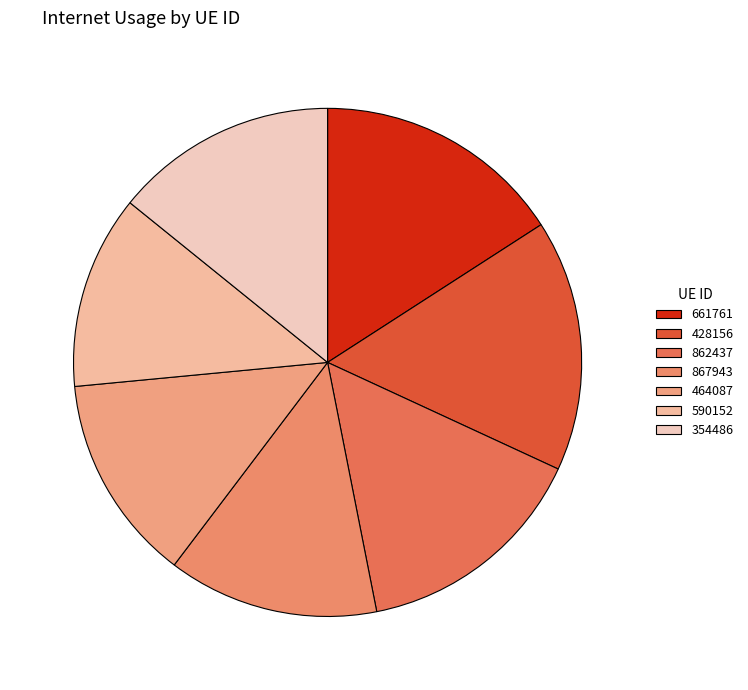

Rank the categories by value from lowest to highest.

590152, 464087, 867943, 354486, 862437, 661761, 428156